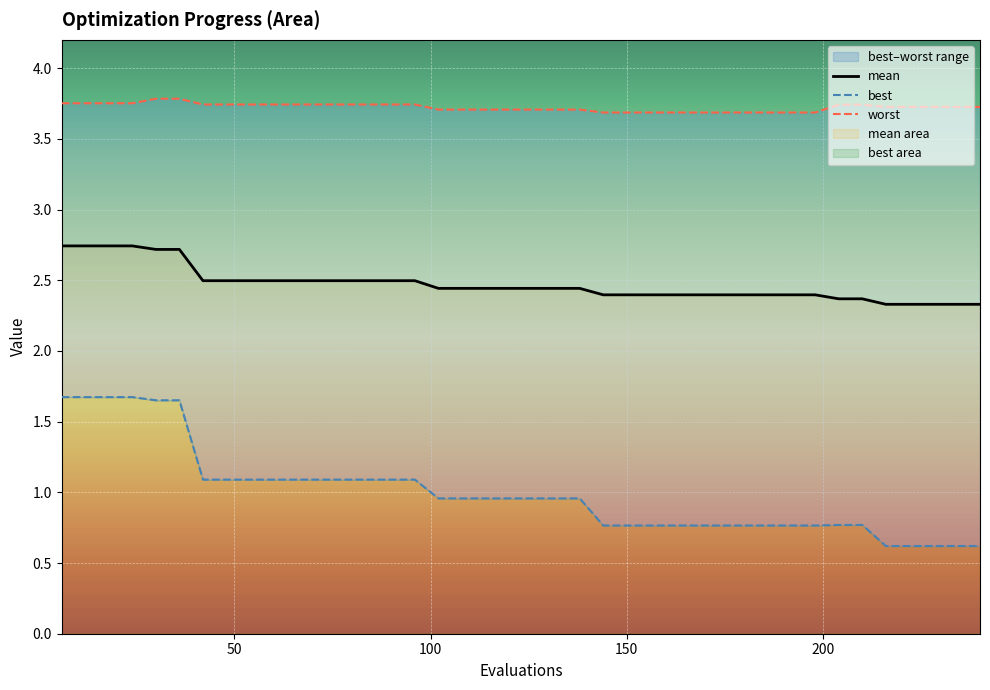

The mean series shows 2.4 at 132. True or false?

True